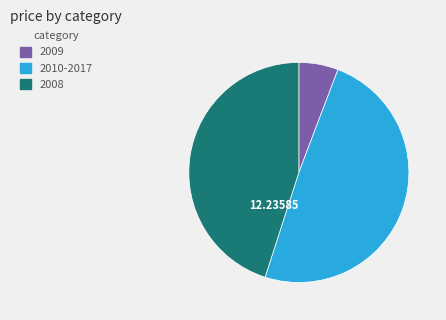

How many slices are in this pie chart?

3